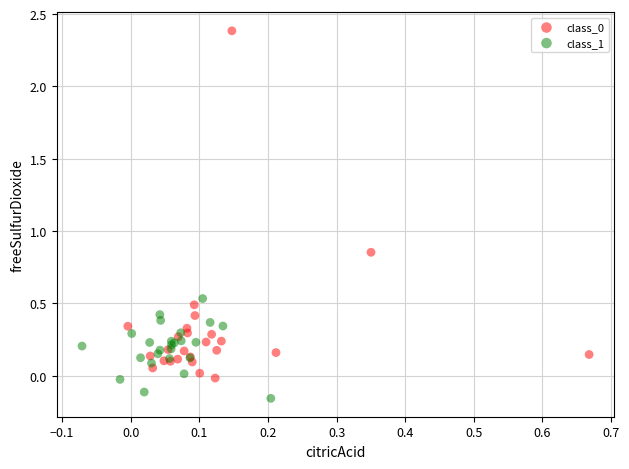

Which series reaches the minimum Y coordinate?

class_1